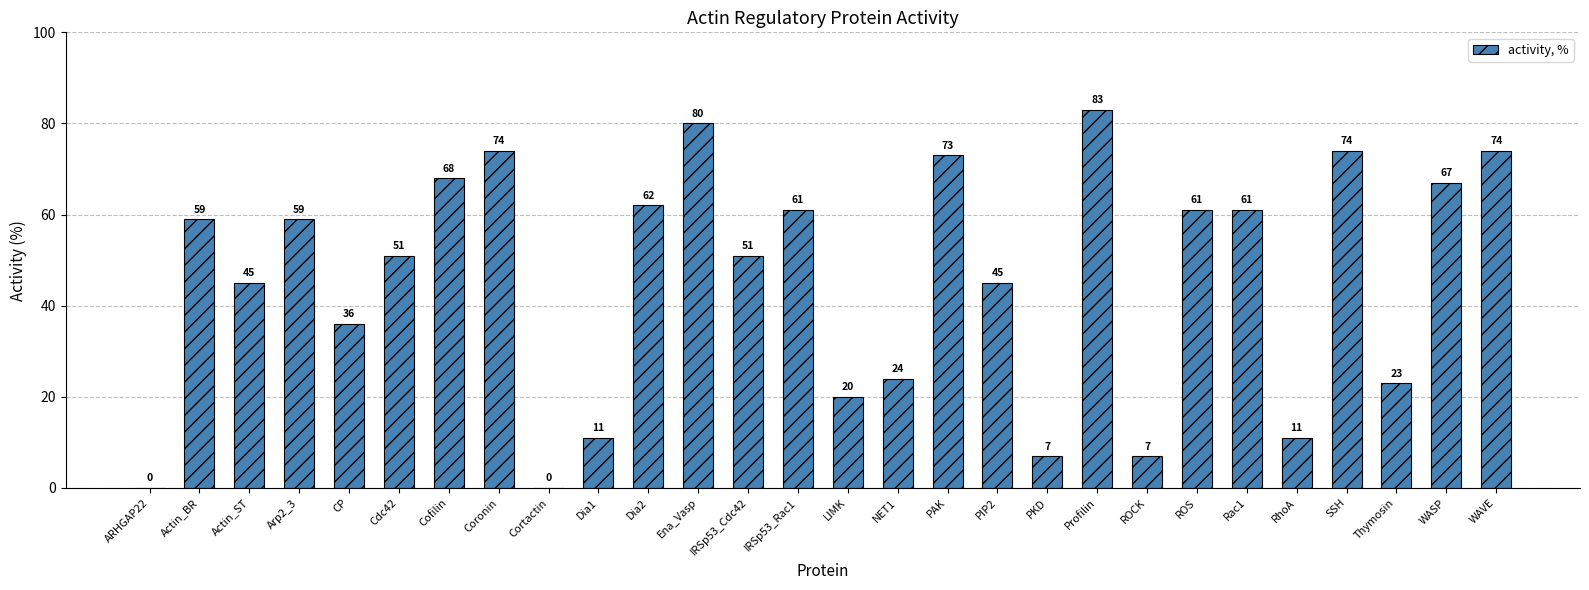

What is the sum of the values at Cortactin and Actin_BR?

59